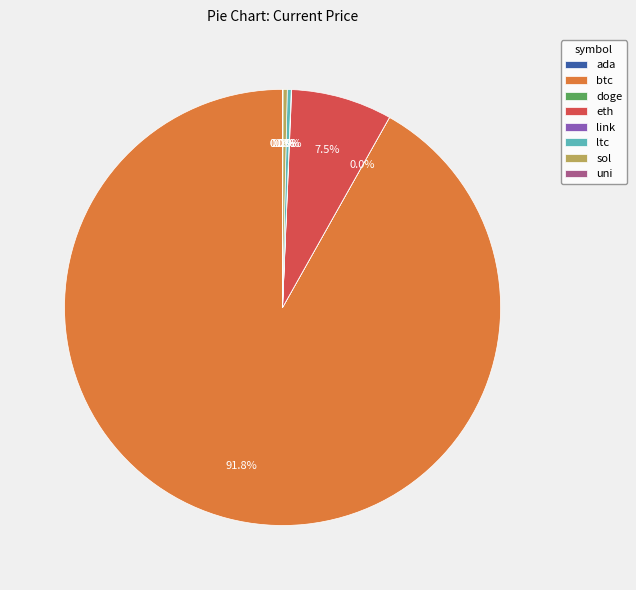

Is it true that sol is 0% of the pie?

True